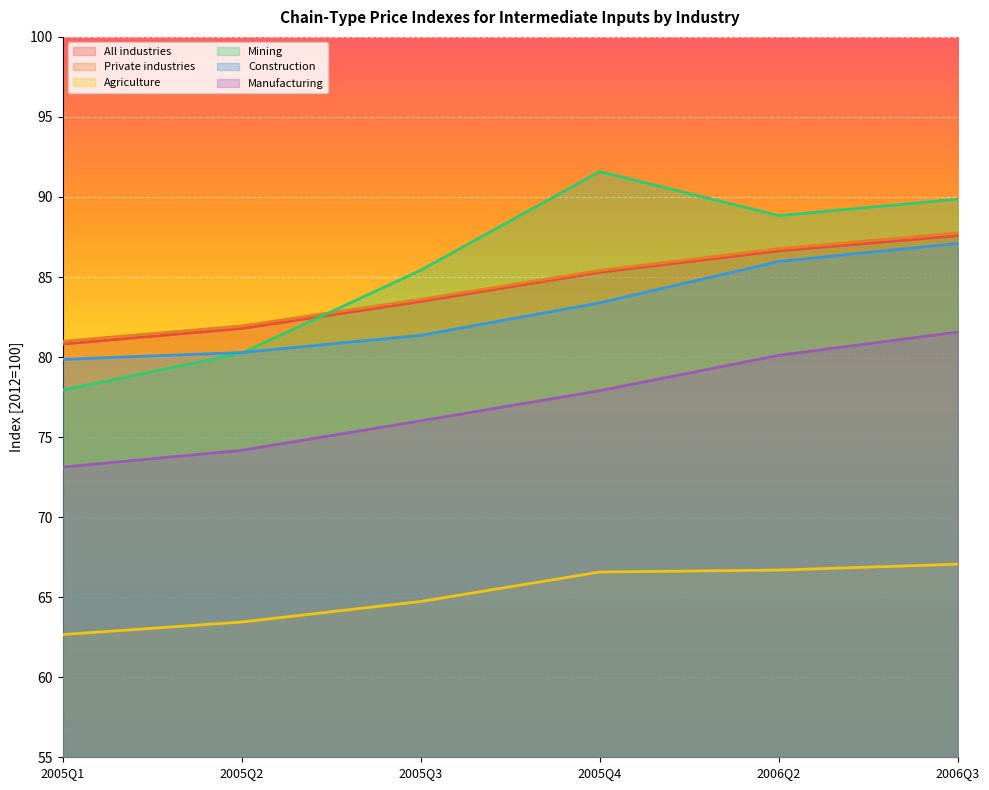

How many times do Construction and Mining cross each other?

1